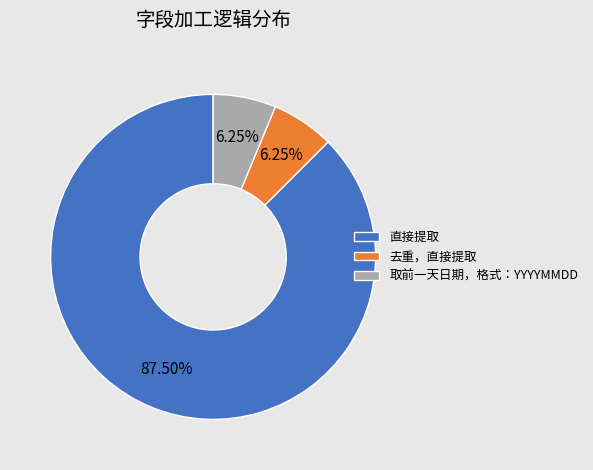

How many segments does this pie chart have?

3